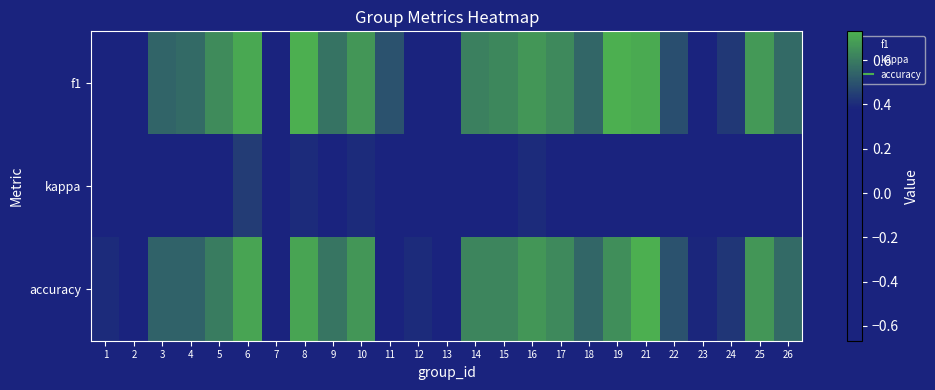

What is the maximum value shown in the chart?

0.7